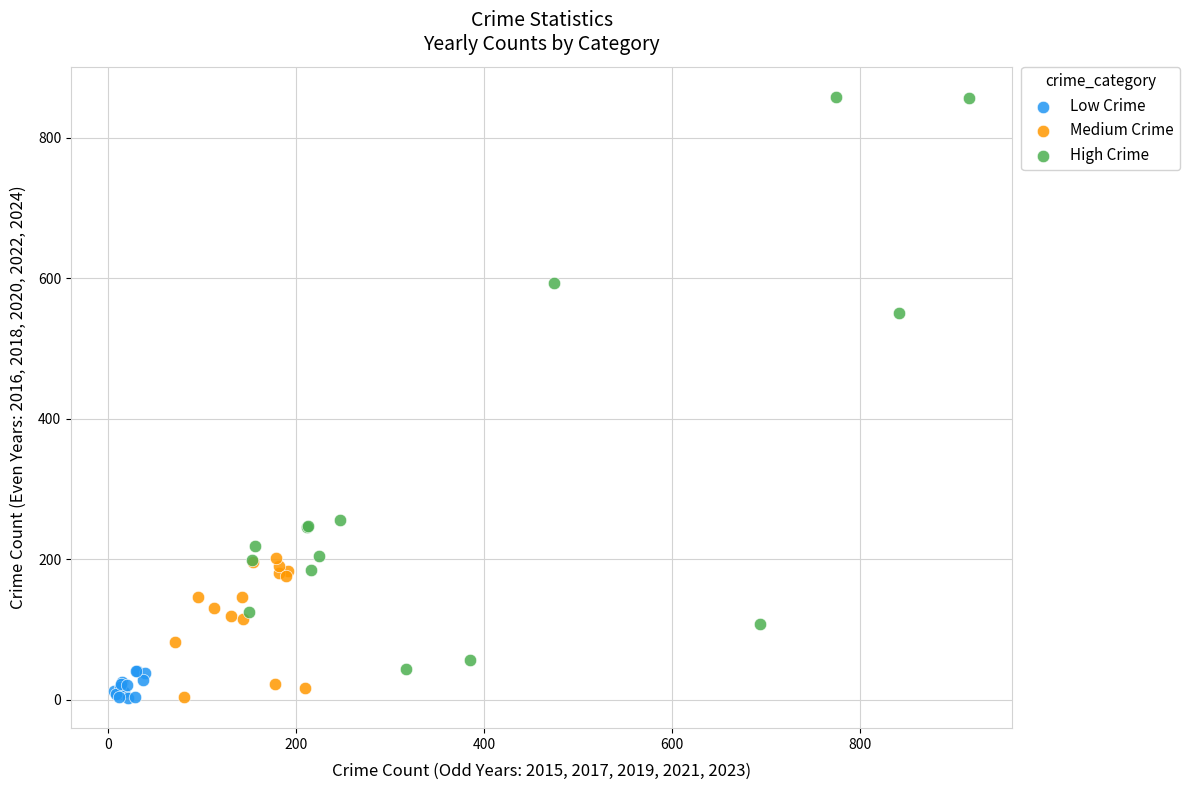

Which series reaches the maximum Y coordinate?

High Crime